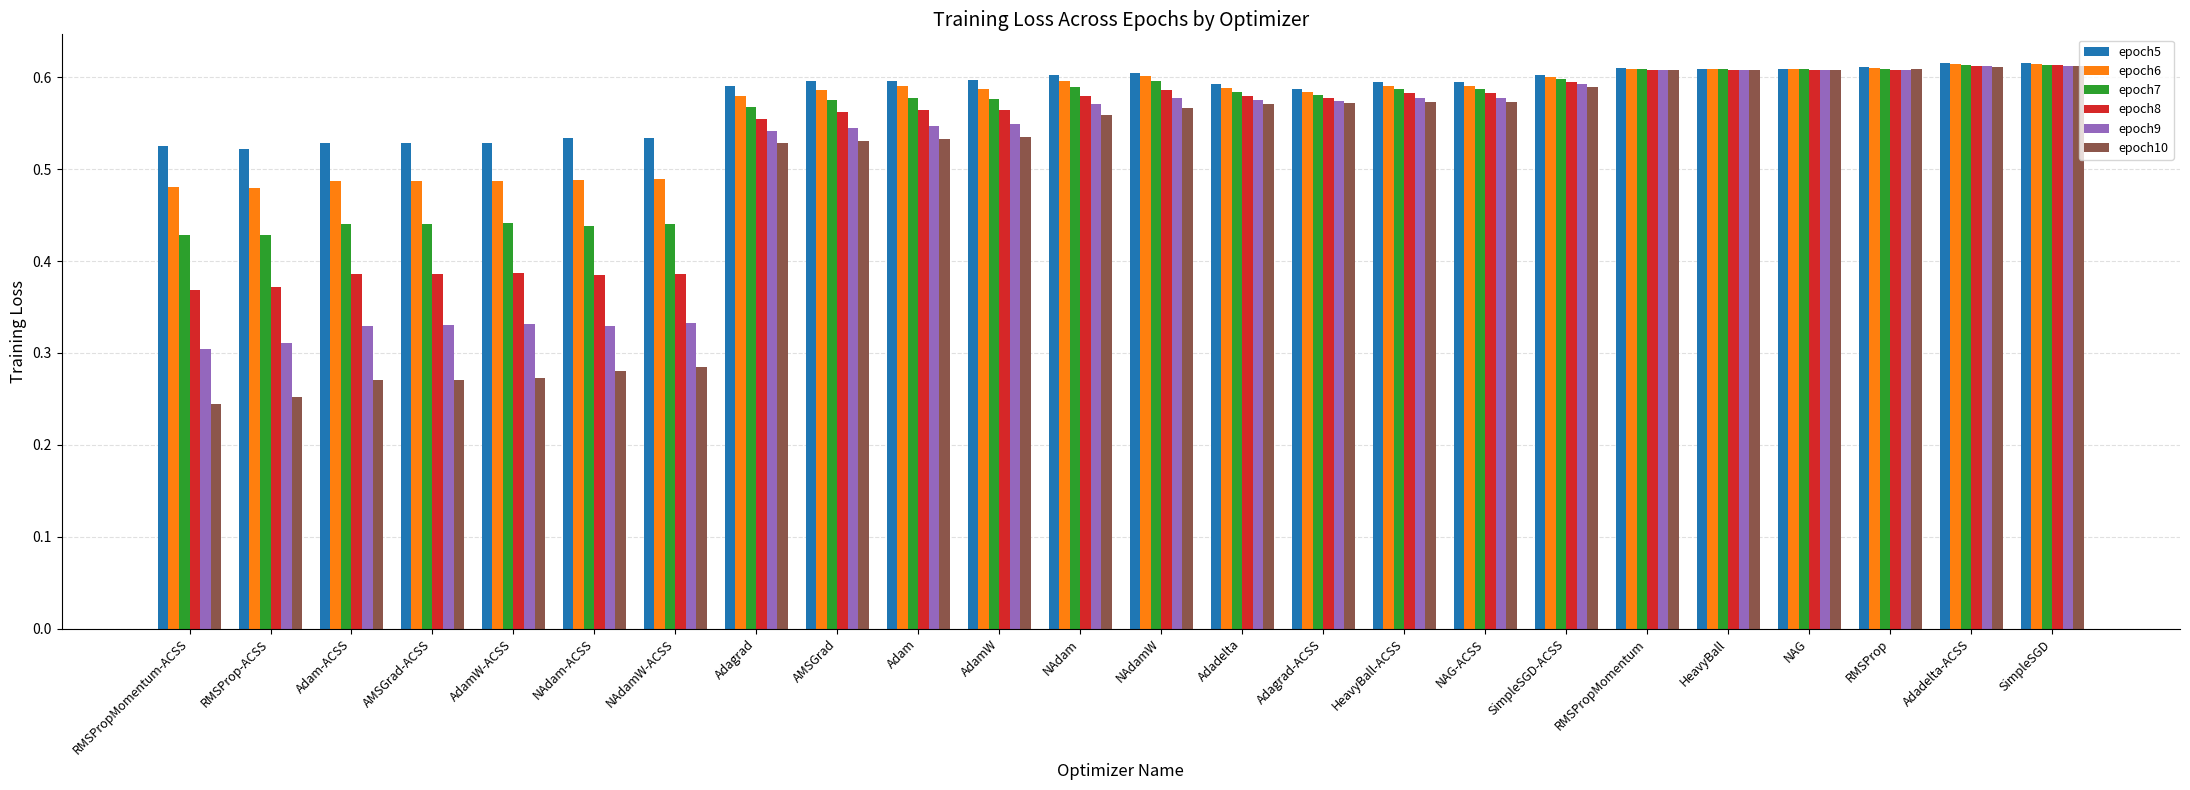

The epoch6 series shows 1.0 at NAdam. True or false?

False